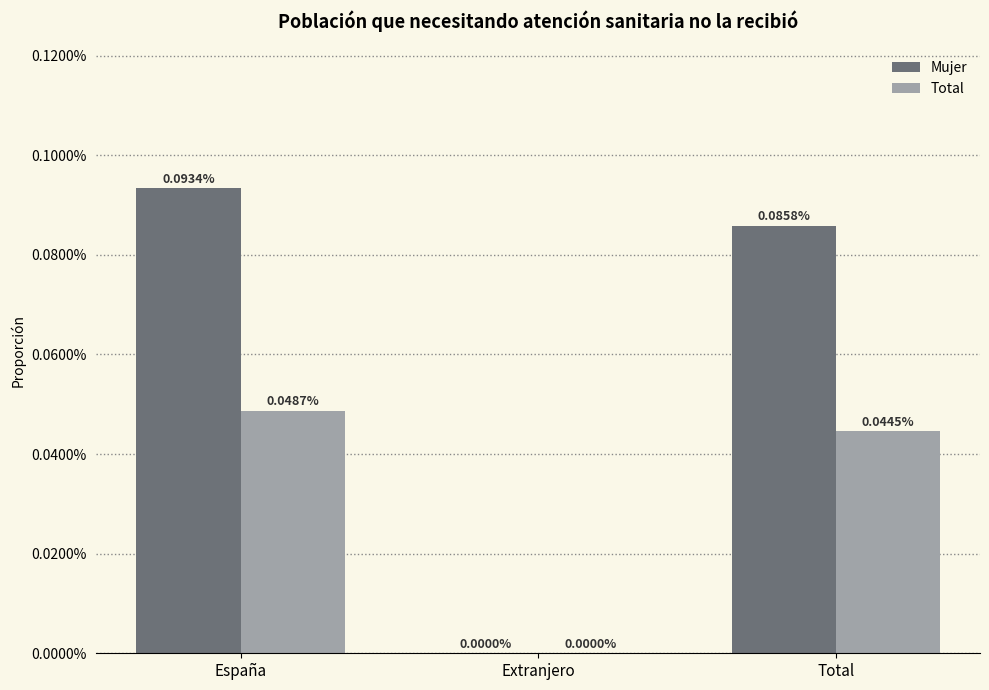

Is the value of Mujer at España greater than the value of Total at Total?

Yes